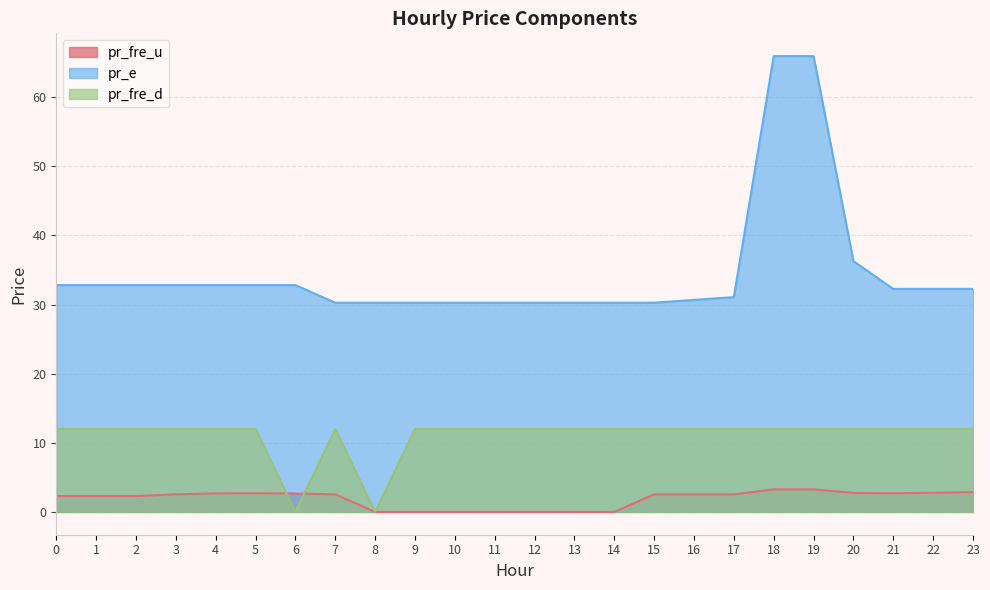

How many distinct data groups are displayed?

3